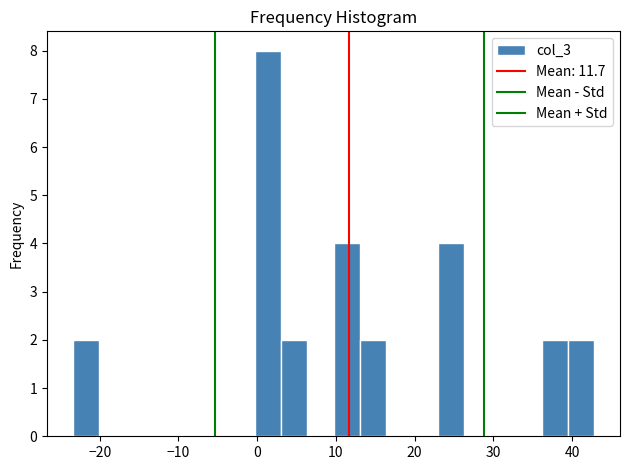

Around what value on the x-axis is the tallest bar? Give the approximate position of its centre, as read against the axis.

1